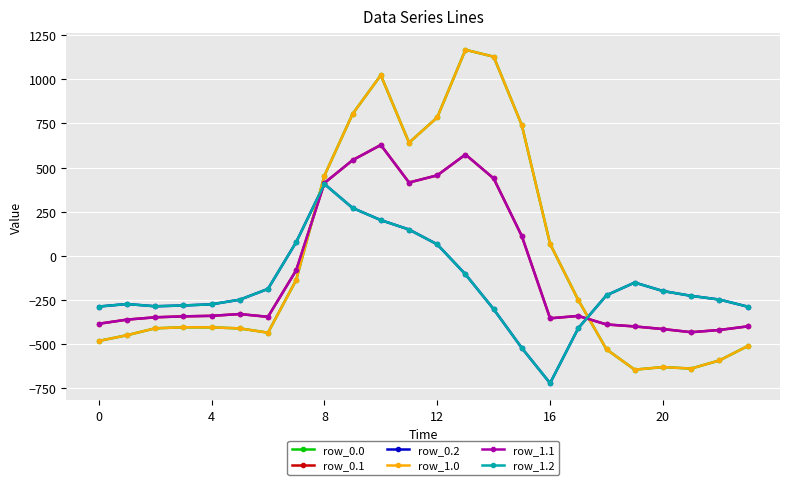

True or false: row_1.2 and row_0.1 cross at least once.

True